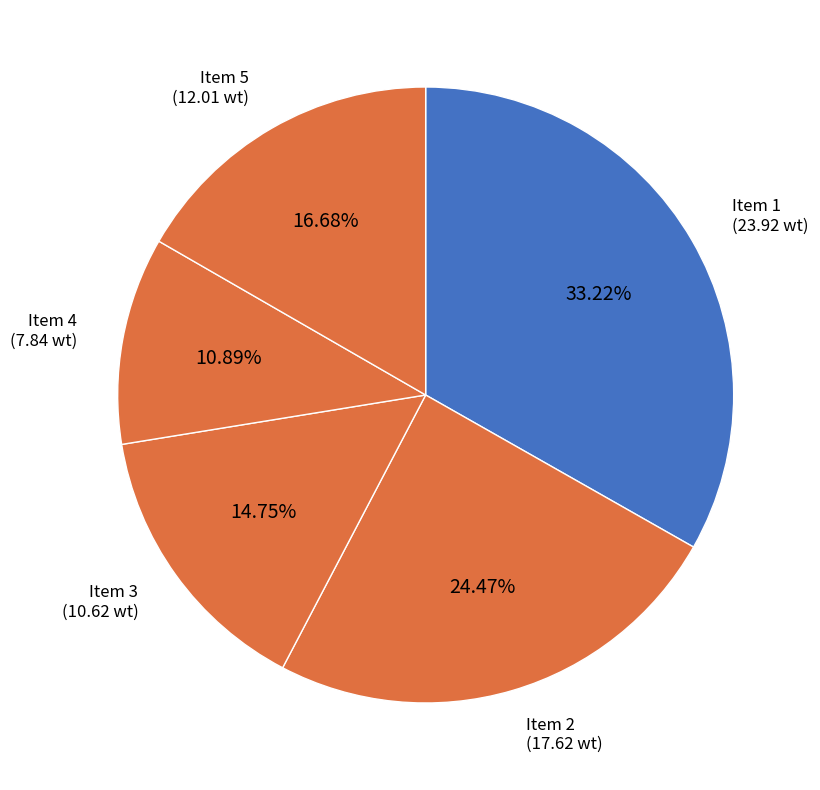

How many segments does this pie chart have?

5